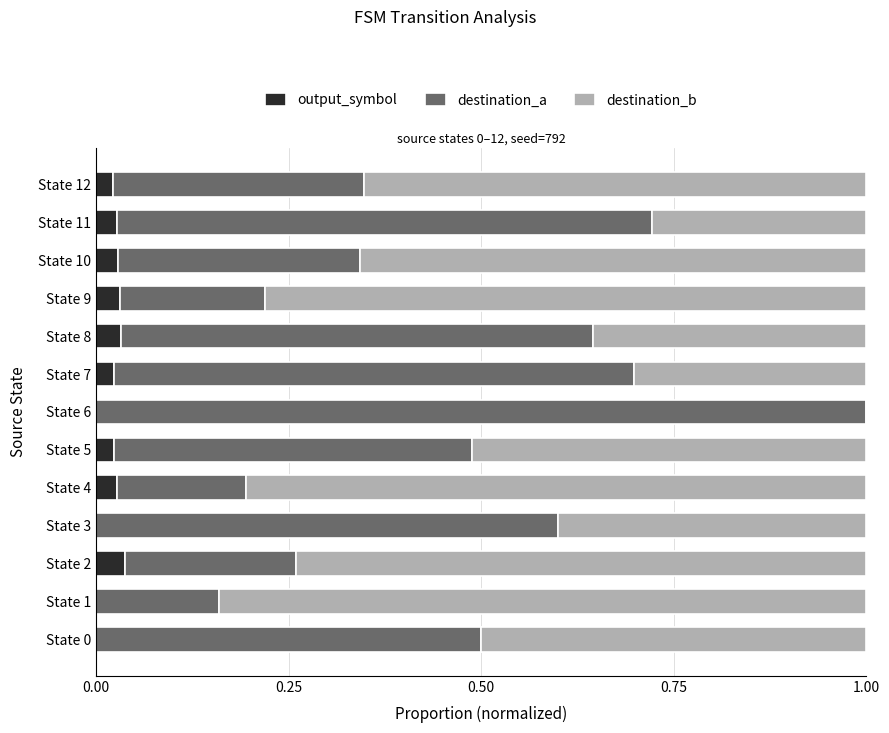

What is the total value across all series at State 9?

1.0